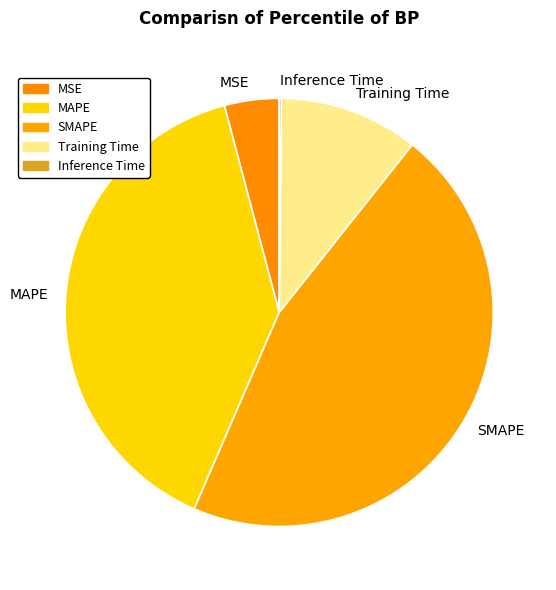

Is there any slice that represents more than half of the pie?

No